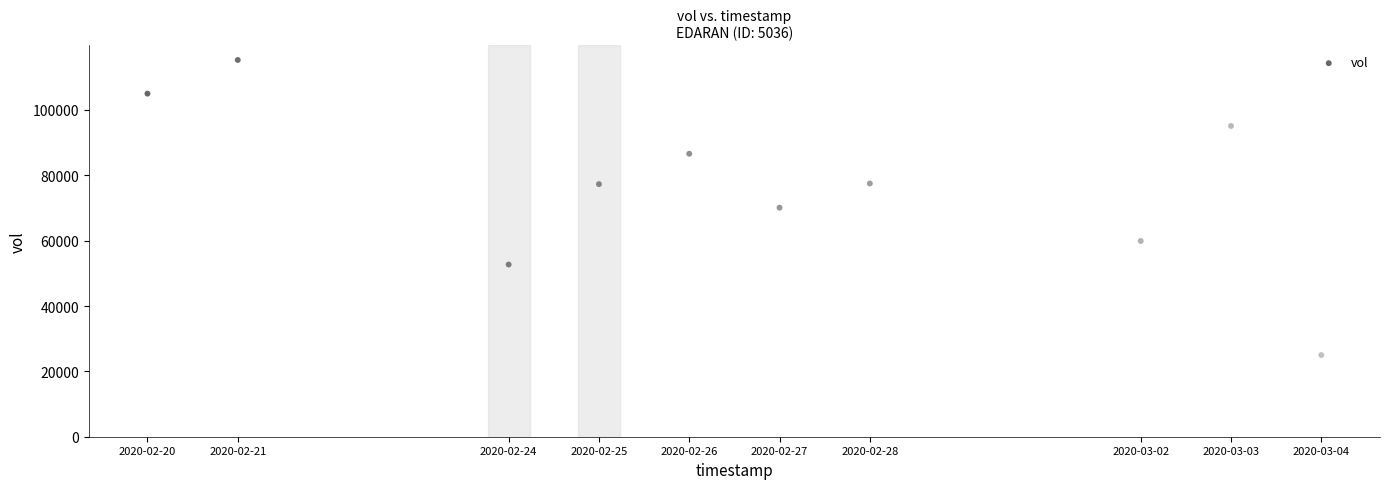

What is the range of Y values (max minus min)?

90300